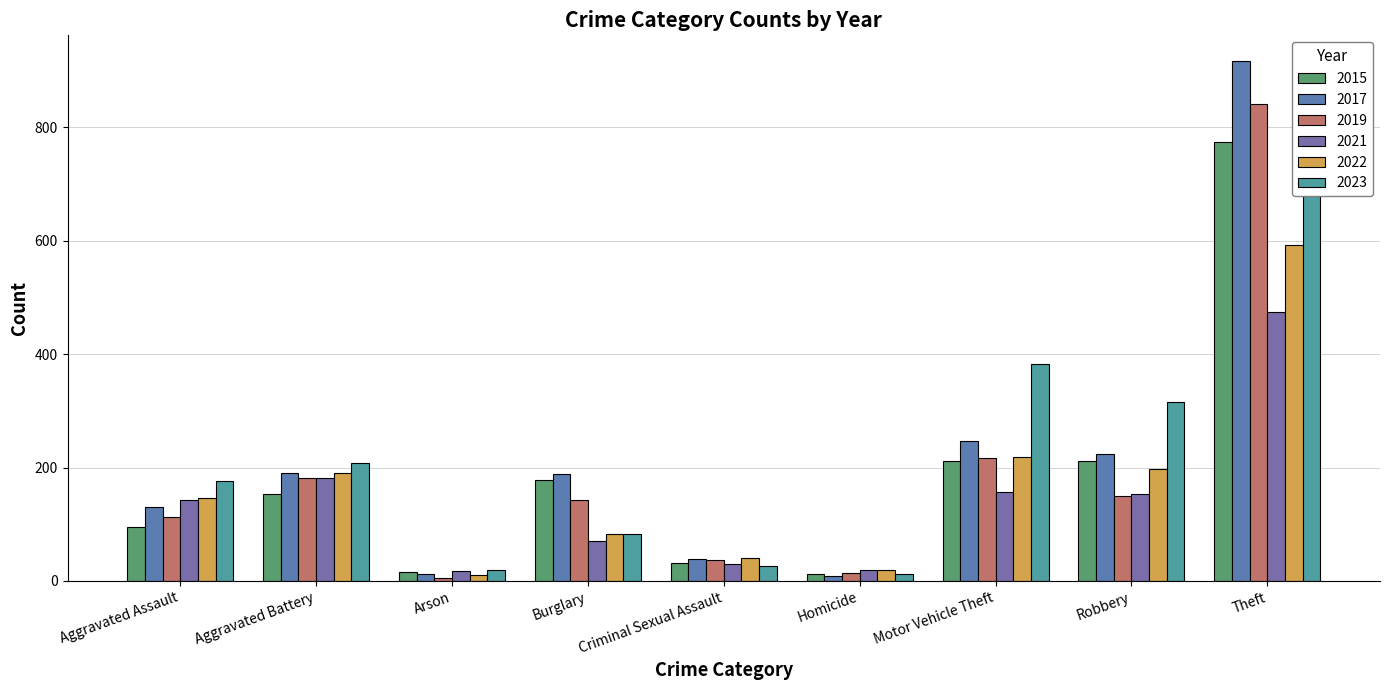

Is the value of 2017 at Burglary greater than the value of 2023 at Arson?

Yes